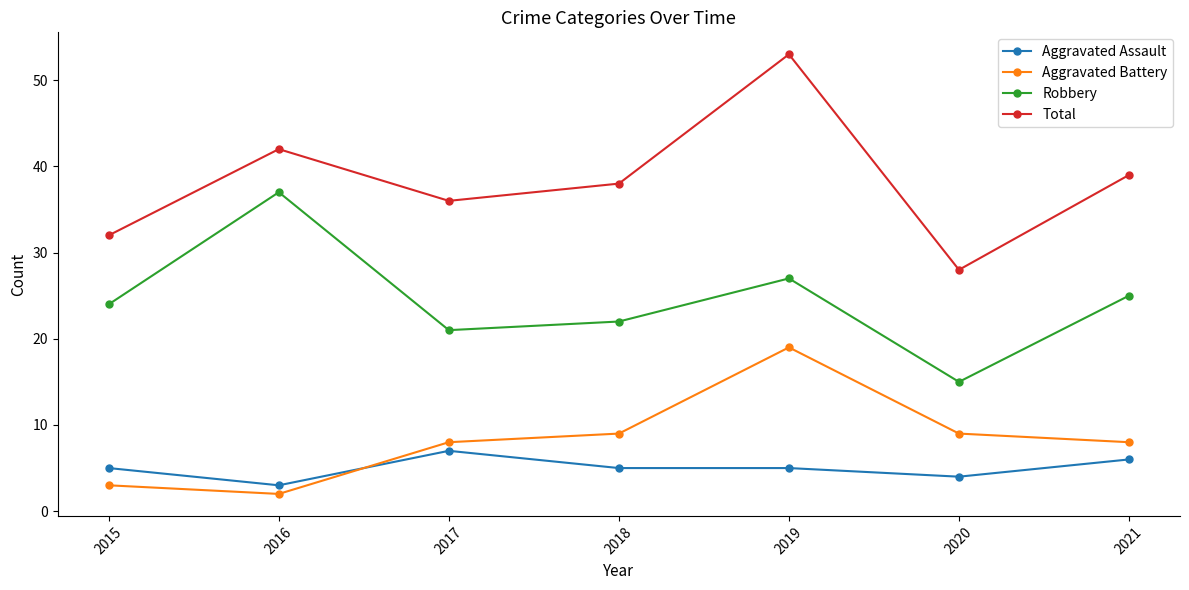

Which category has the lowest value across all series?

2016